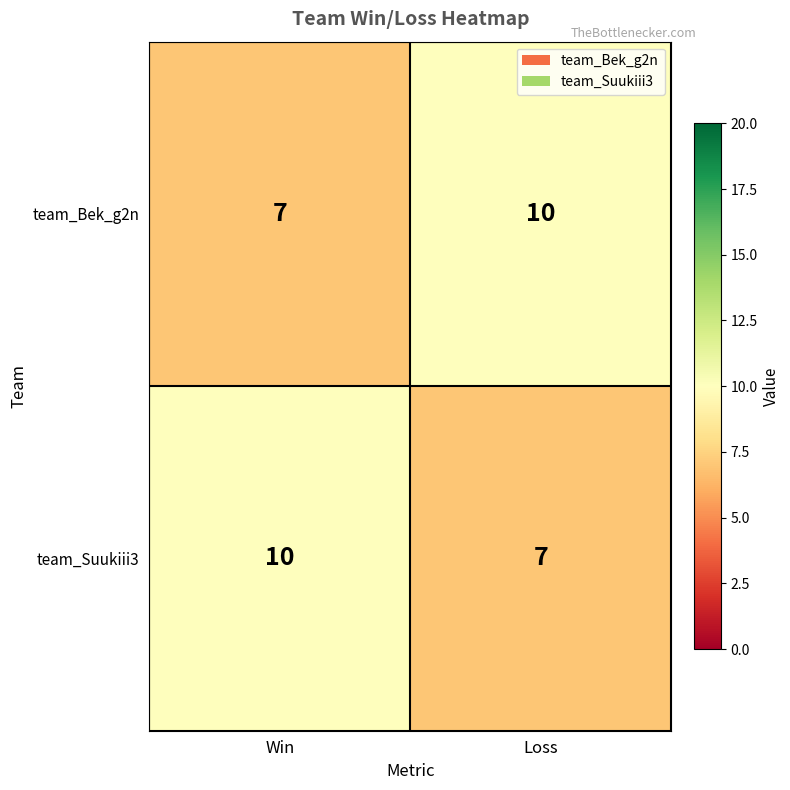

What is the difference between the team_Bek_g2n values at Loss and Win?

3